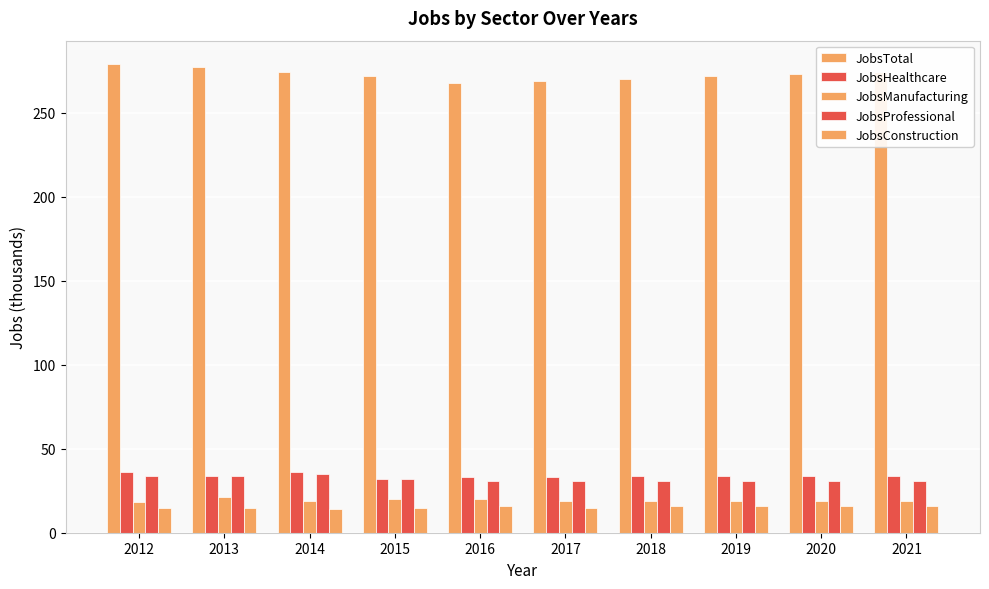

Which has a higher value, 2019 or 2012?

2012